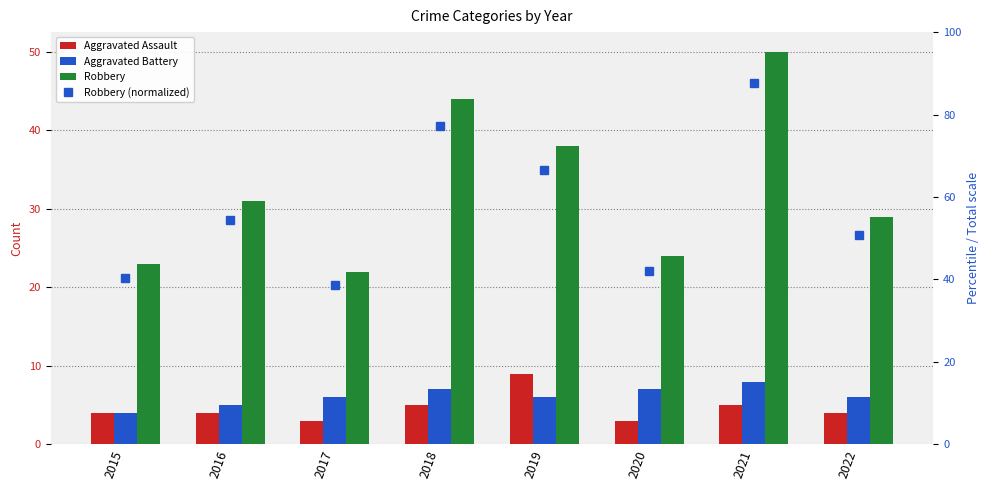

Which series has the largest range (max minus min)?

Robbery (normalized)